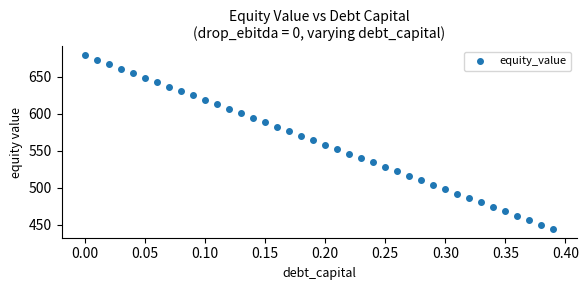

What is the value of the 37th point from the left?

462.3